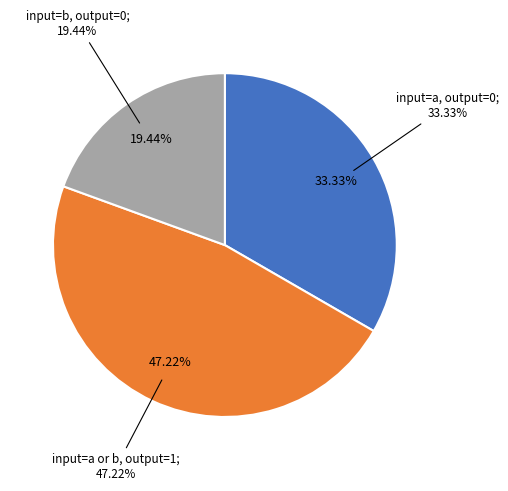

True or false: input b: output 1 accounts for 18% of the total.

False